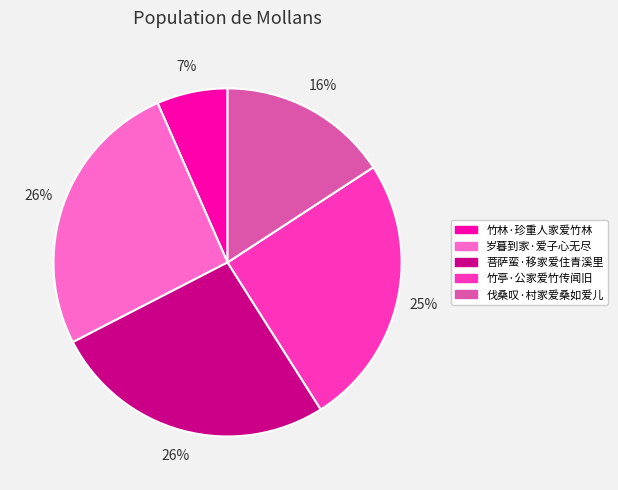

Between 岁暮到家·爱子心无尽 and 竹林·珍重人家爱竹林, which is larger?

岁暮到家·爱子心无尽